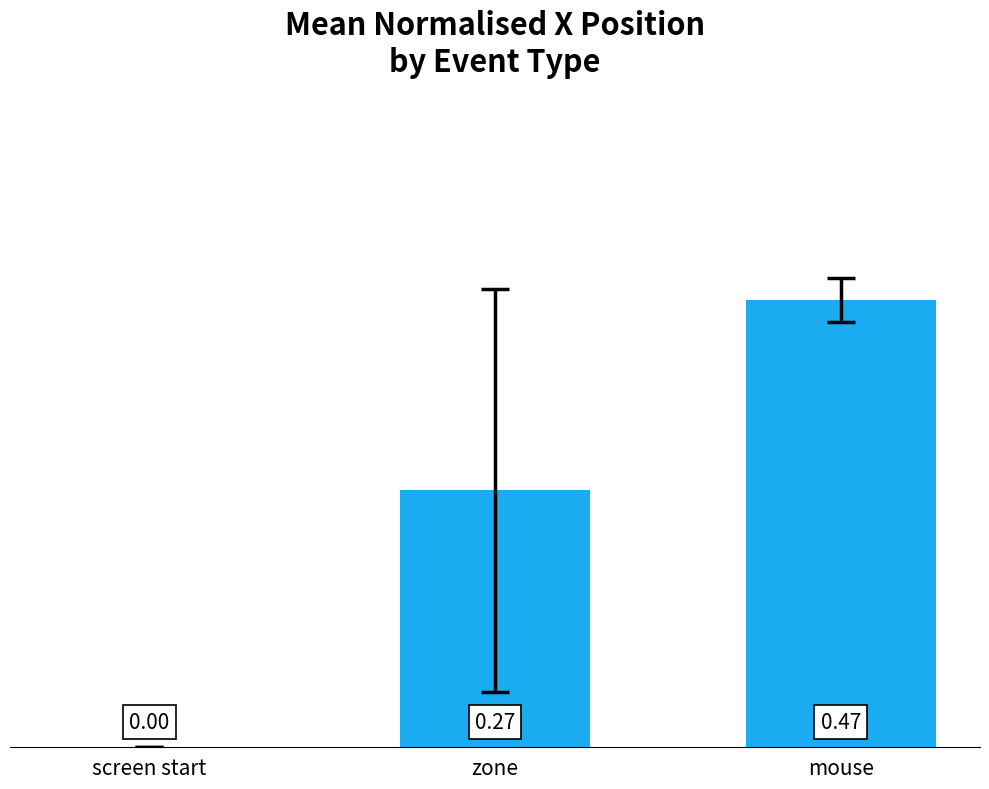

What is the change in value from screen start to mouse?

+0.5